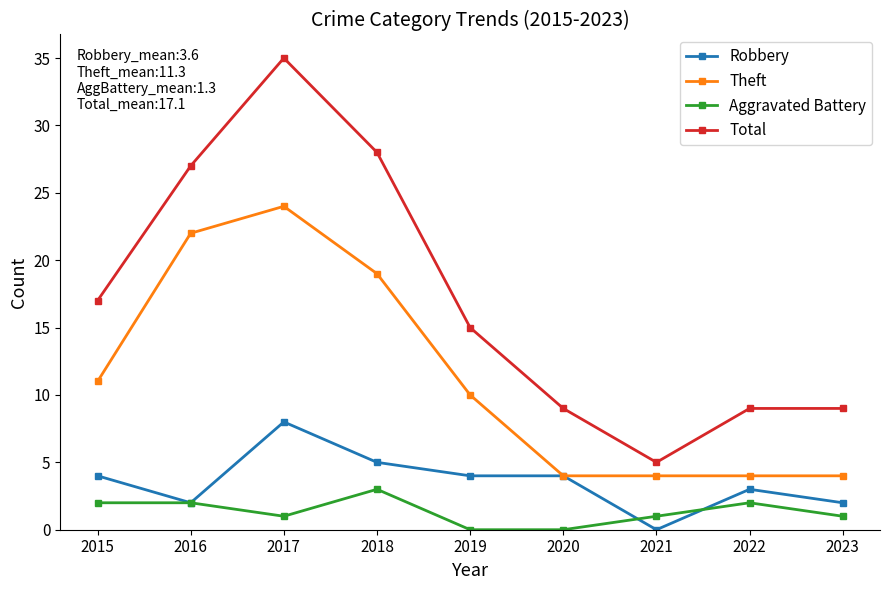

How many distinct data groups are displayed?

4